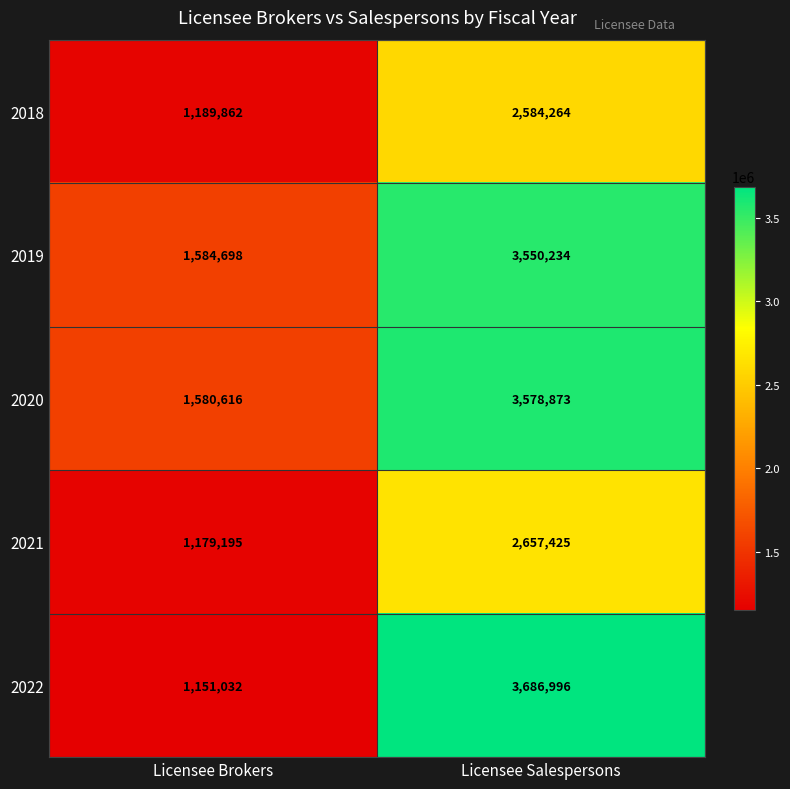

What is the sum of the 2022 values at Licensee Brokers and Licensee Salespersons?

4838028